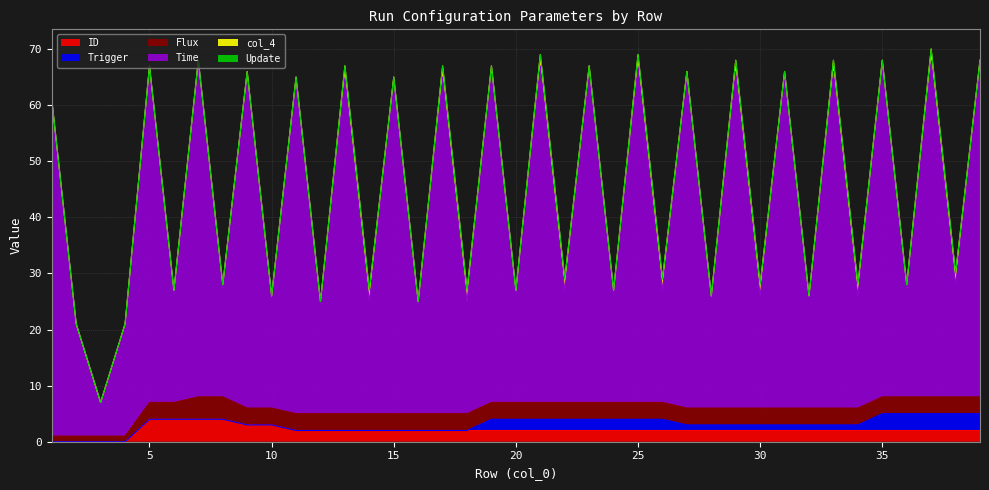

The Trigger series shows 1 at 19. True or false?

False